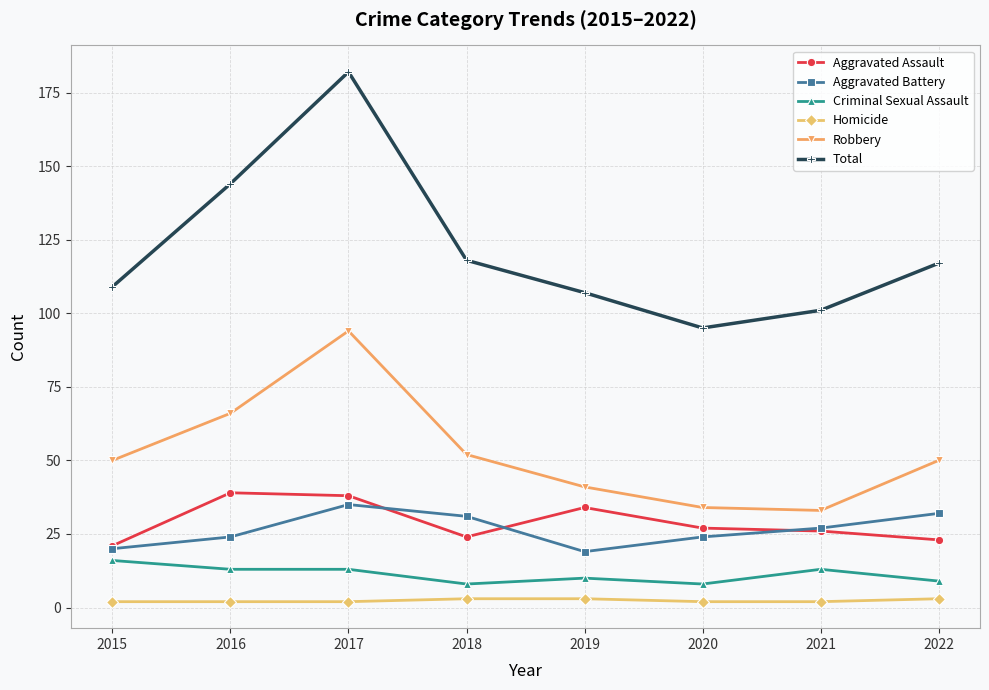

Reading left to right, transcribe all the data shown in this chart.

Aggravated Assault: 21	39	38	24	34	27	26	23
Aggravated Battery: 20	24	35	31	19	24	27	32
Criminal Sexual Assault: 16	13	13	8	10	8	13	9
Homicide: 2	2	2	3	3	2	2	3
Robbery: 50	66	94	52	41	34	33	50
Total: 109	144	182	118	107	95	101	117